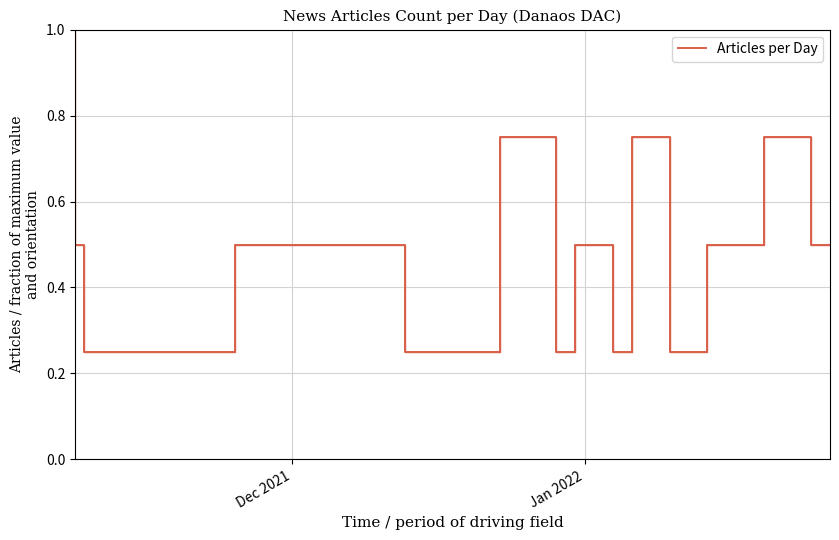

Does the chart display data point markers on the line(s)?

No